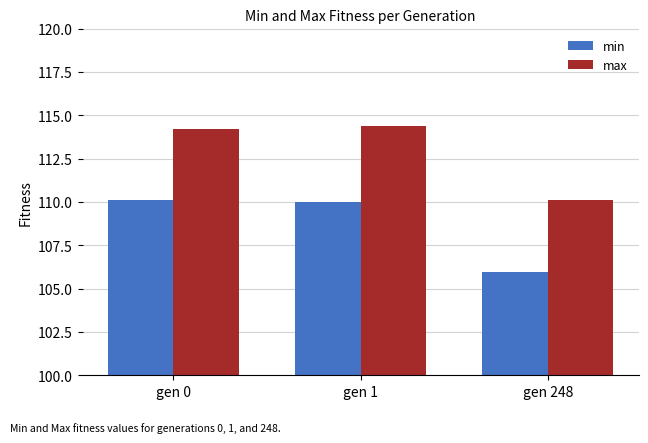

What is the value of the min bar at the 2nd from the left?

110.0